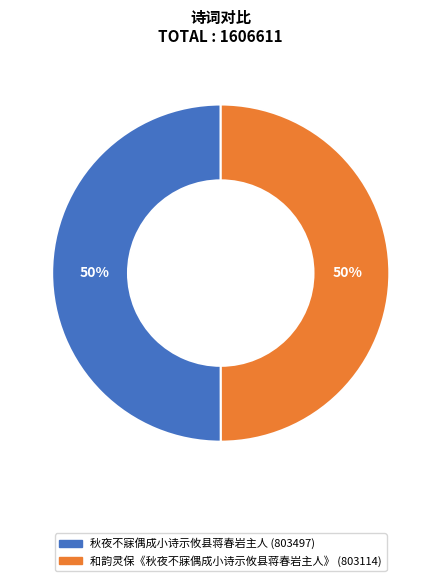

Approximately how many times larger is the value at 和韵灵保《秋夜不寐偶成小诗示攸县蒋春岩主人》 compared to 秋夜不寐偶成小诗示攸县蒋春岩主人?

1.0